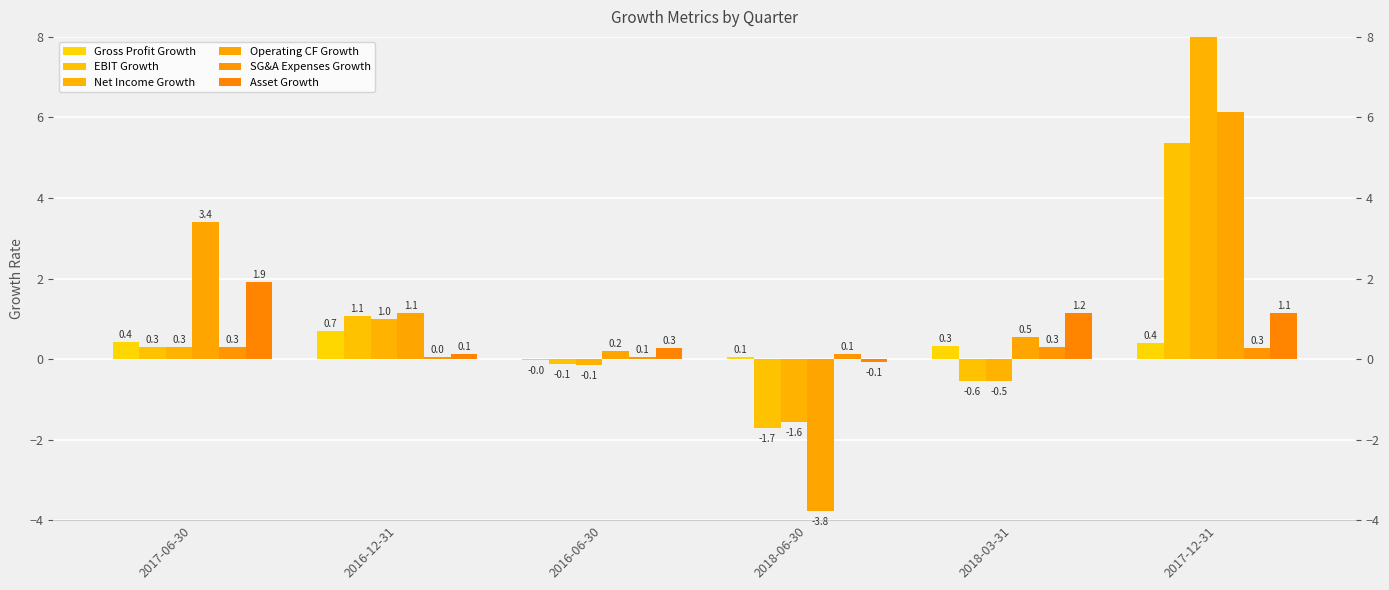

What is the average value of the Net Income Growth series?

9.5